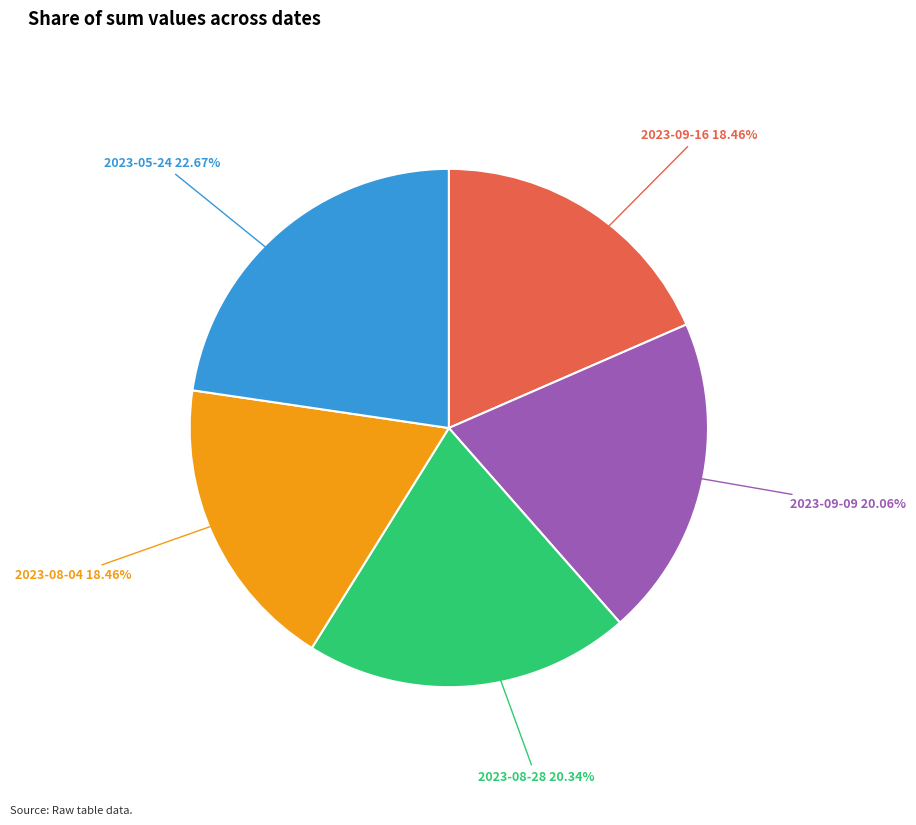

What is the largest slice in the pie chart?

2023-05-24